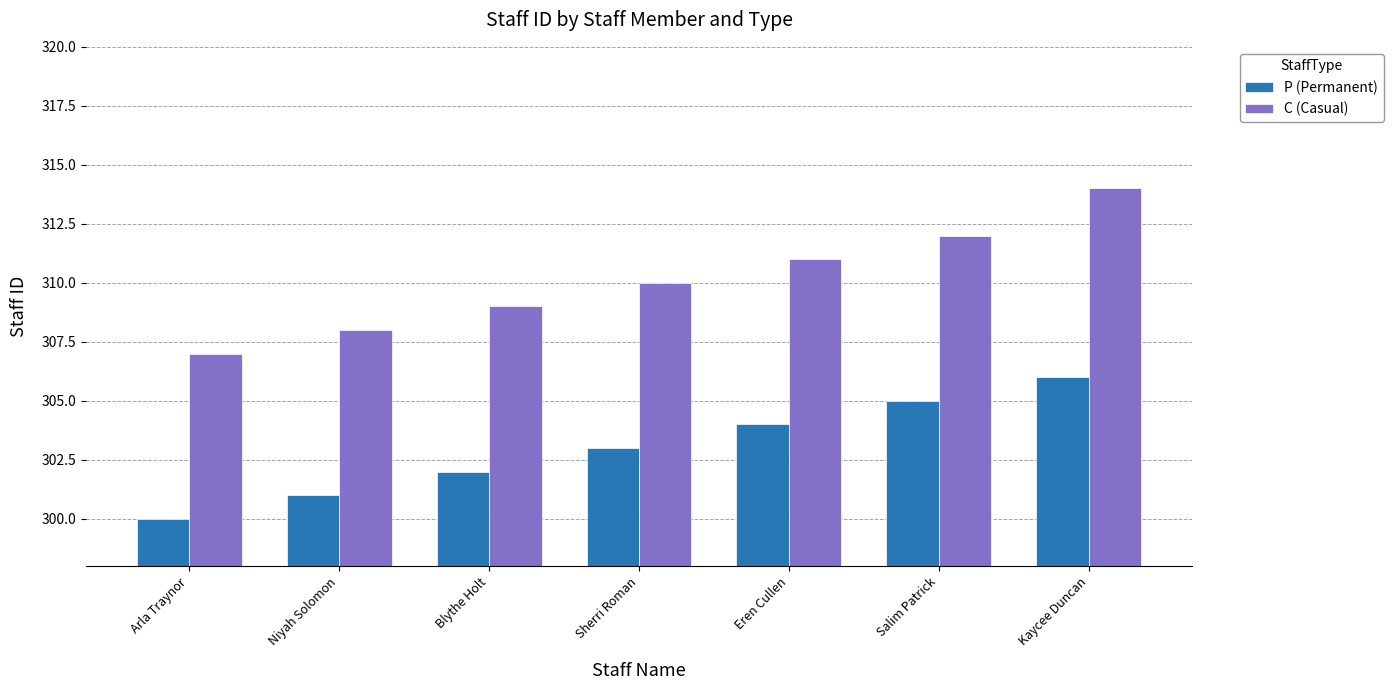

True or false: P (Permanent) has a value of 93 at Salim Patrick.

False